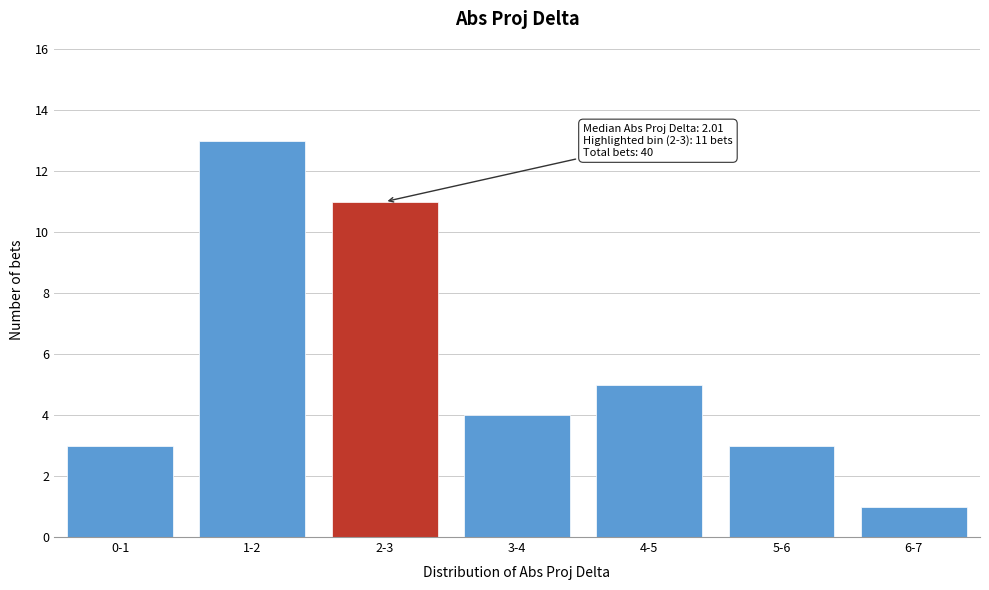

Reading left to right, list all the values displayed in this chart.

0-1=3	1-2=13	2-3=11	3-4=4	4-5=5	5-6=3	6-7=1